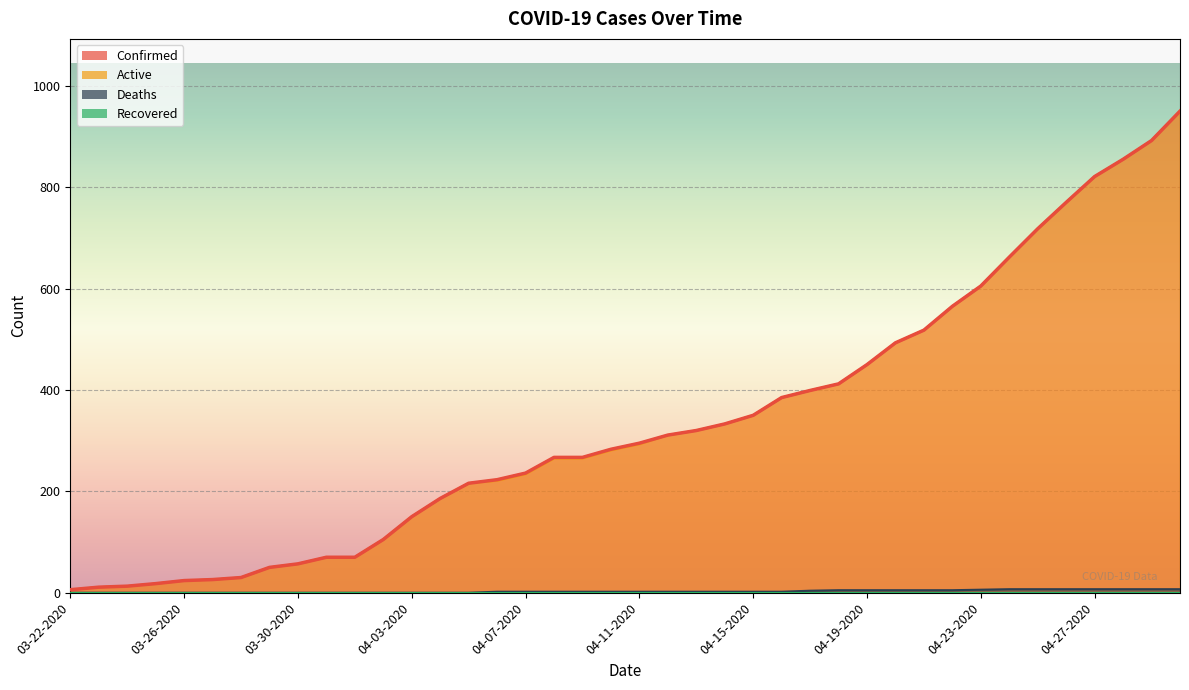

True or false: Confirmed has a value of 770 at 04-26-2020.

True